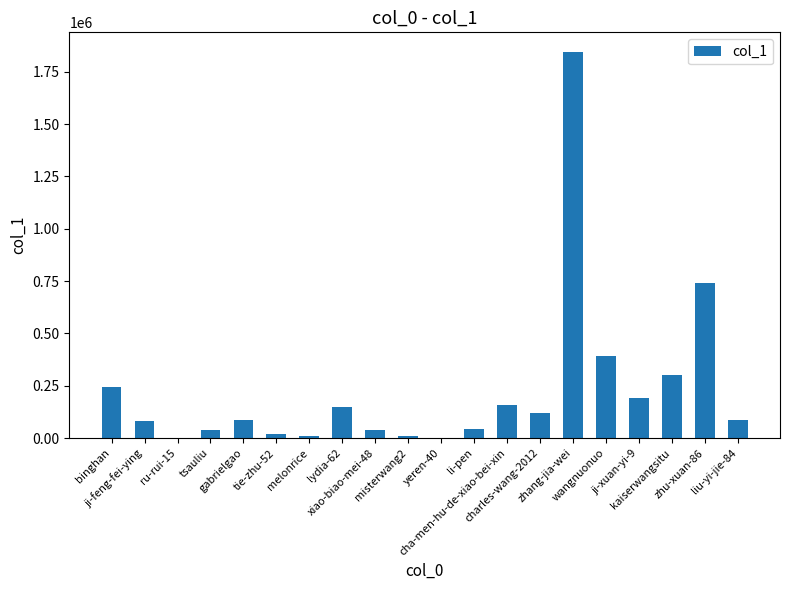

What is the sum of all values?

4567945